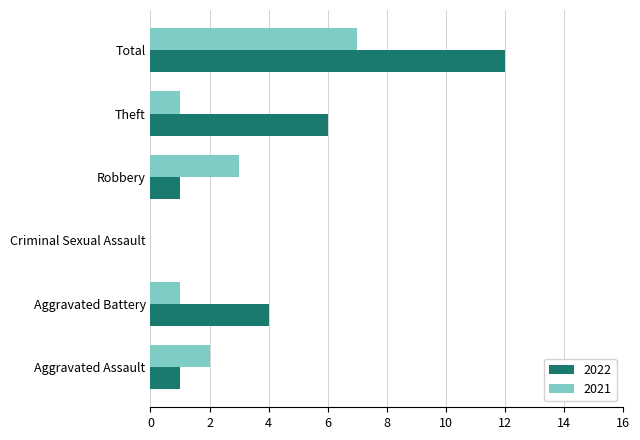

What is the sum of the 2022 values at Robbery and Theft?

7